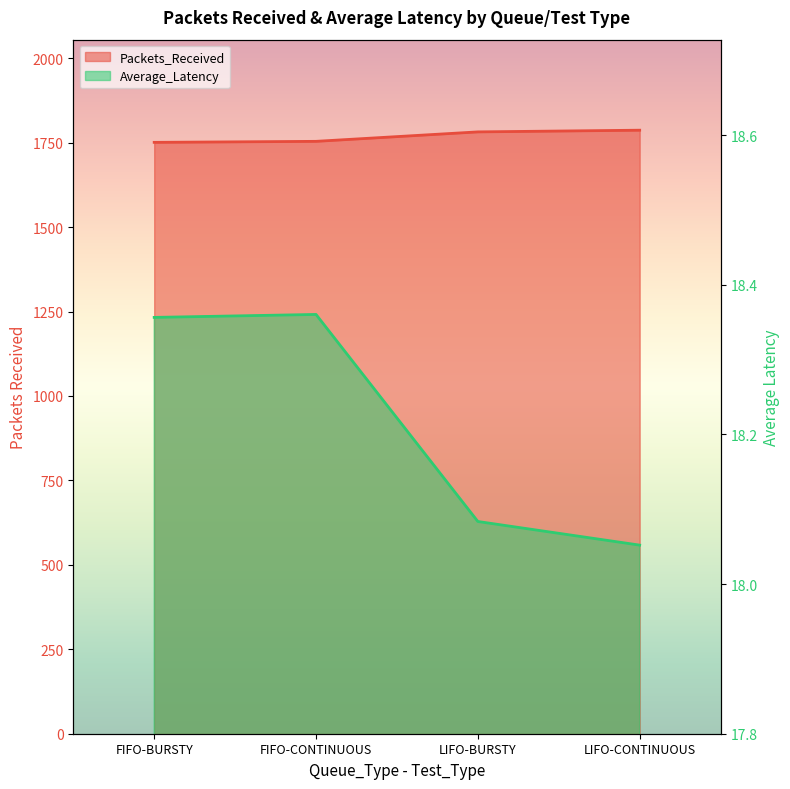

Read the Packets_Received value at FIFO-BURSTY.

1751.0